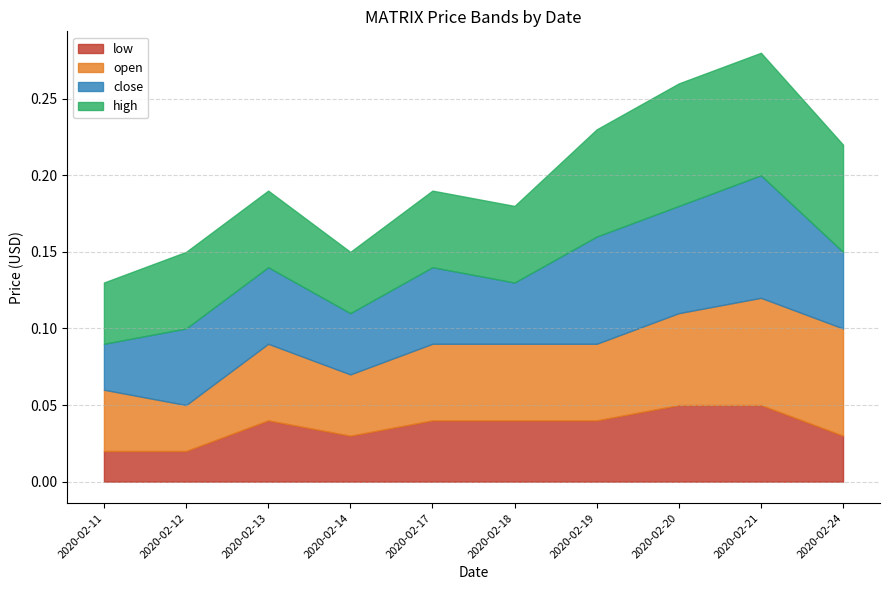

Which series changed the most between 2020-02-12 and 2020-02-14?

open